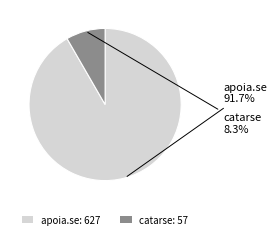

Do apoia.se and catarse together represent more than half of the pie?

Yes